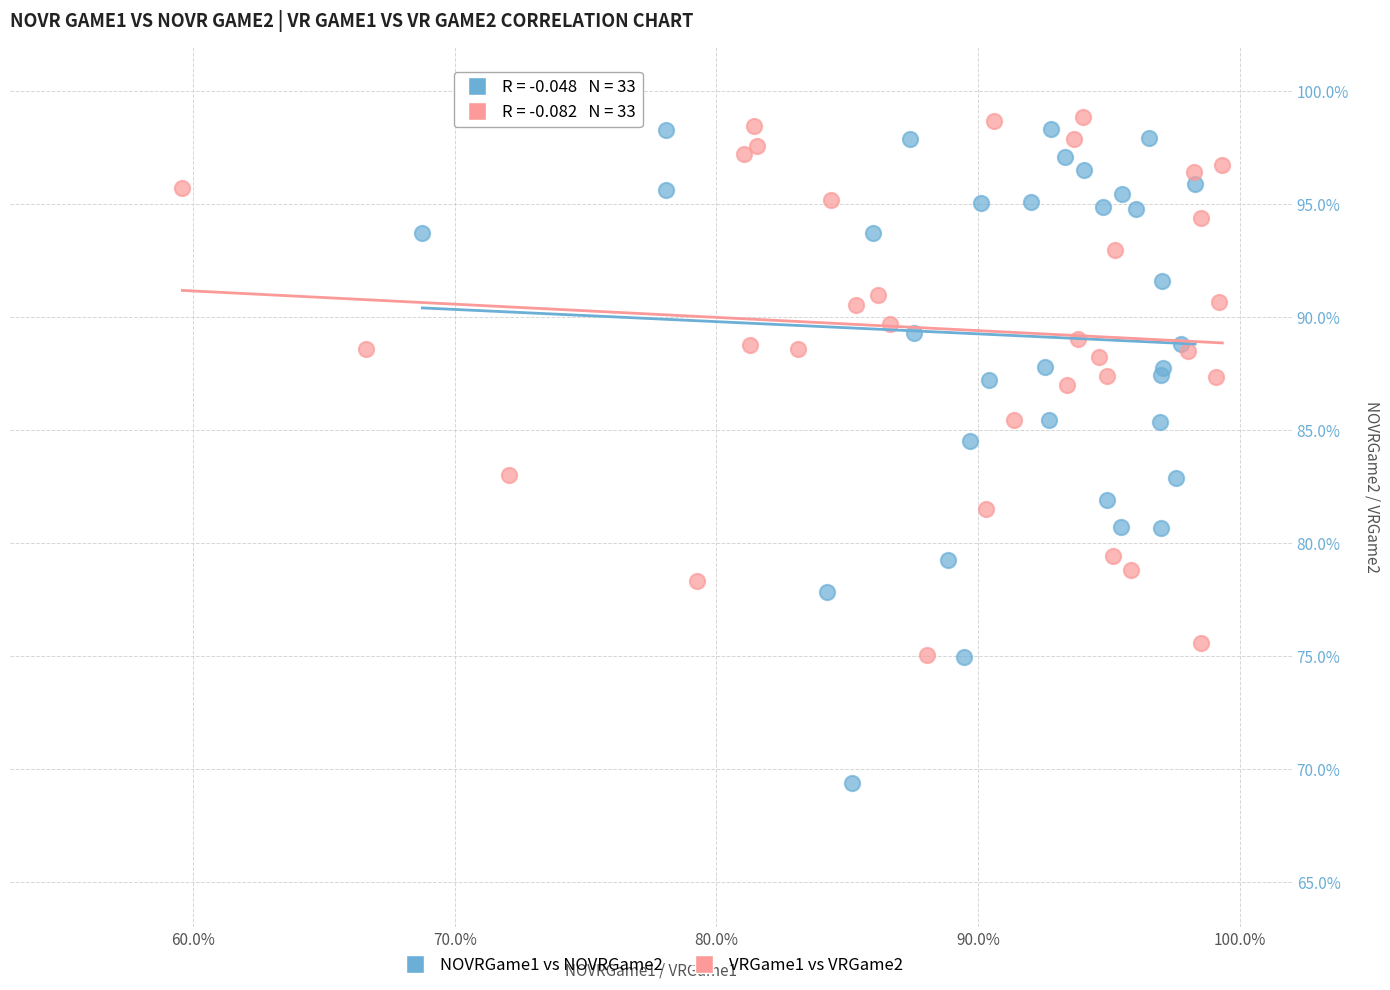

Which series contains the highest Y value?

VRGame1 vs VRGame2